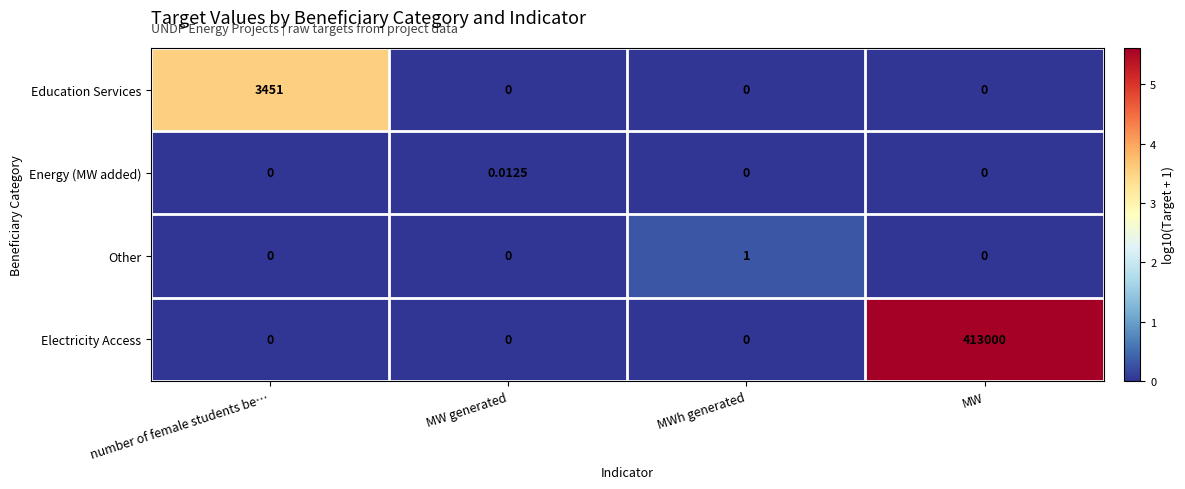

List the series in order of their peak value, highest first.

Electricity Access, Education Services, Other, Energy (MW added)